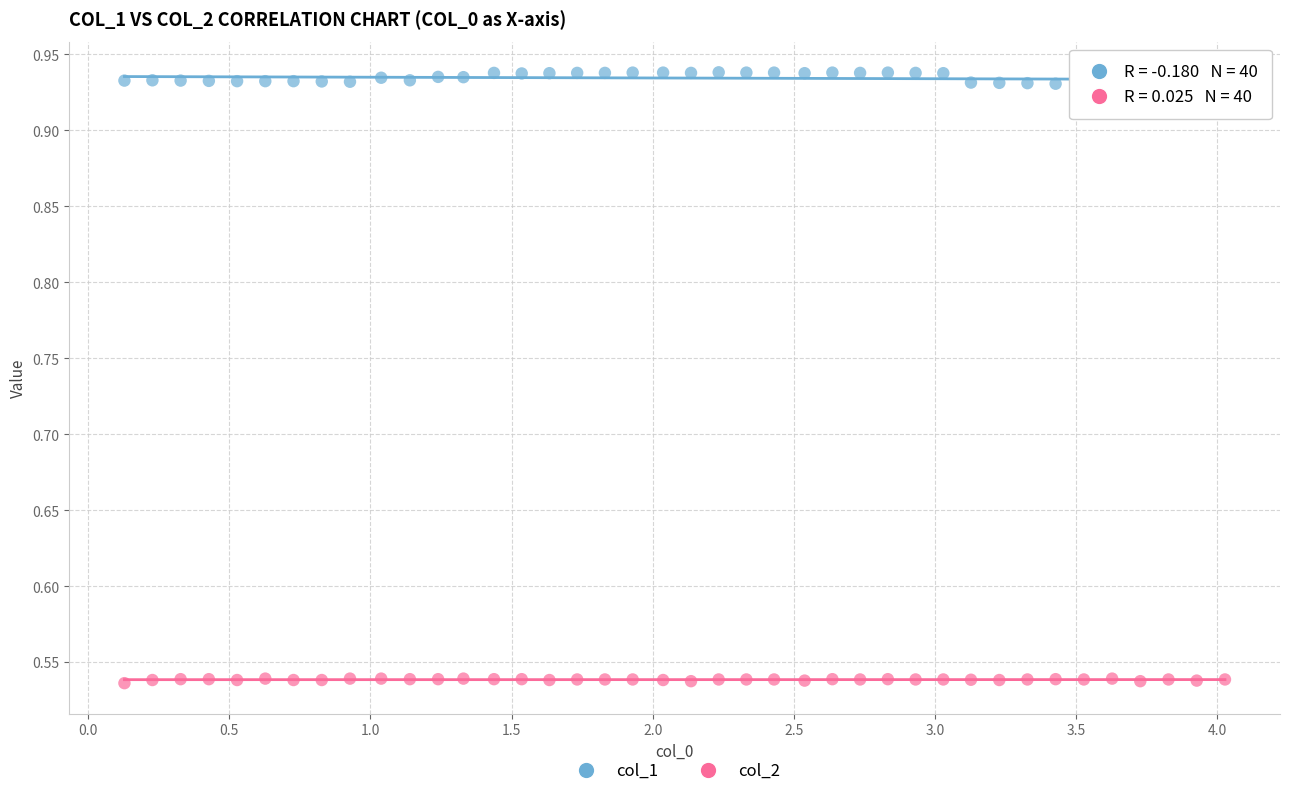

What are all the series names shown in the legend?

col_1, col_2